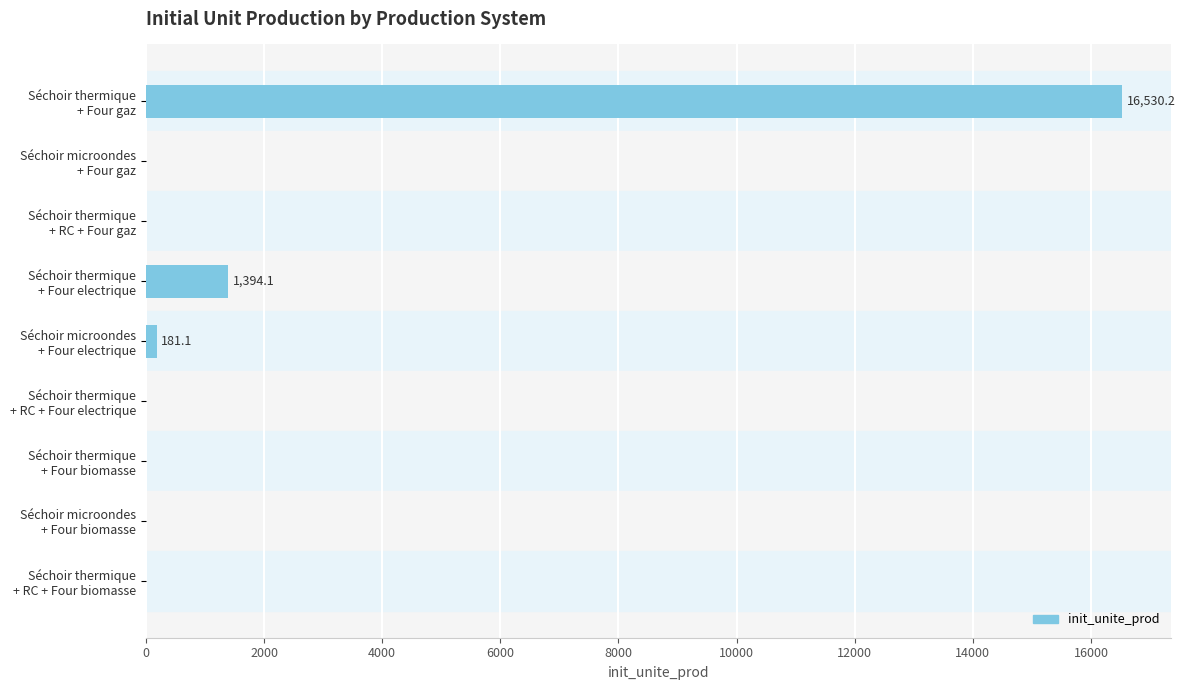

Are the bars grouped side by side (vs. stacked)?

No